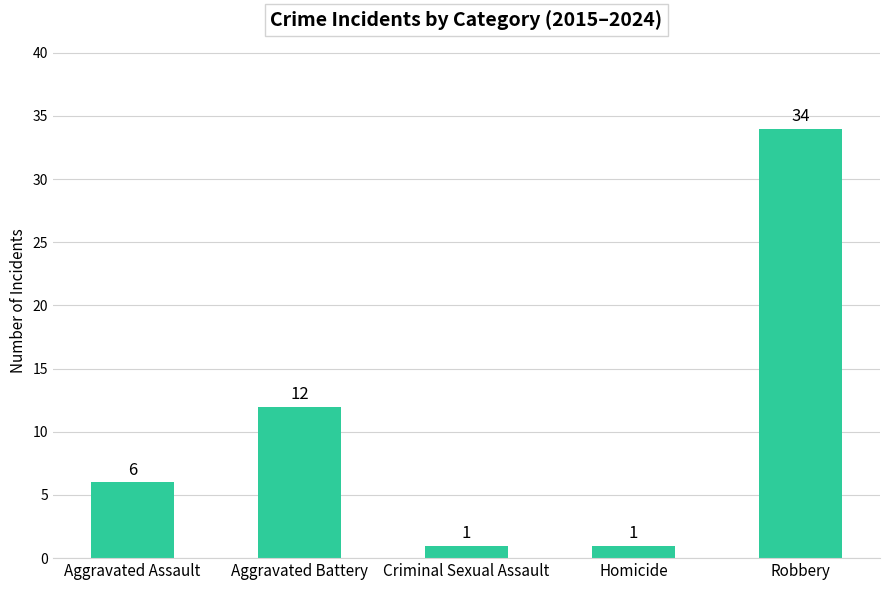

How many values are between 1 and 12?

4